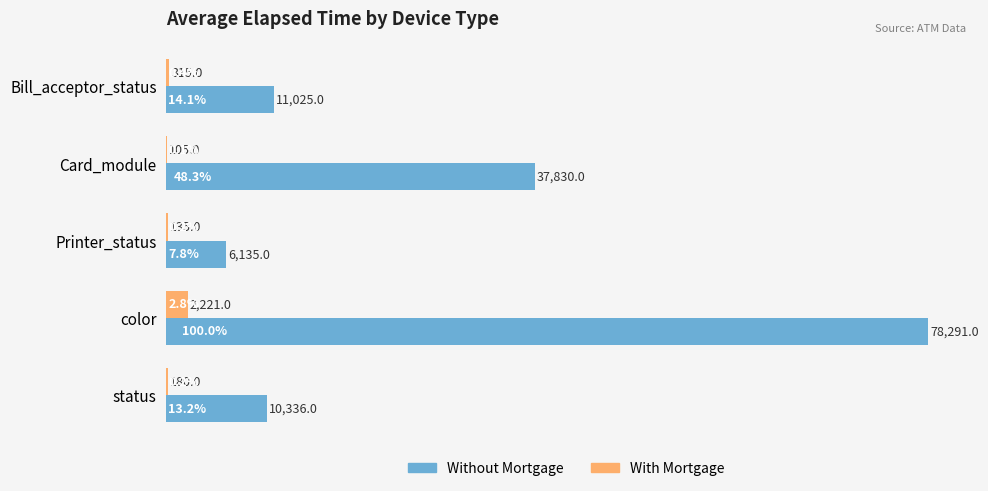

The value of Without Mortgage at status is 17732. True or false?

False